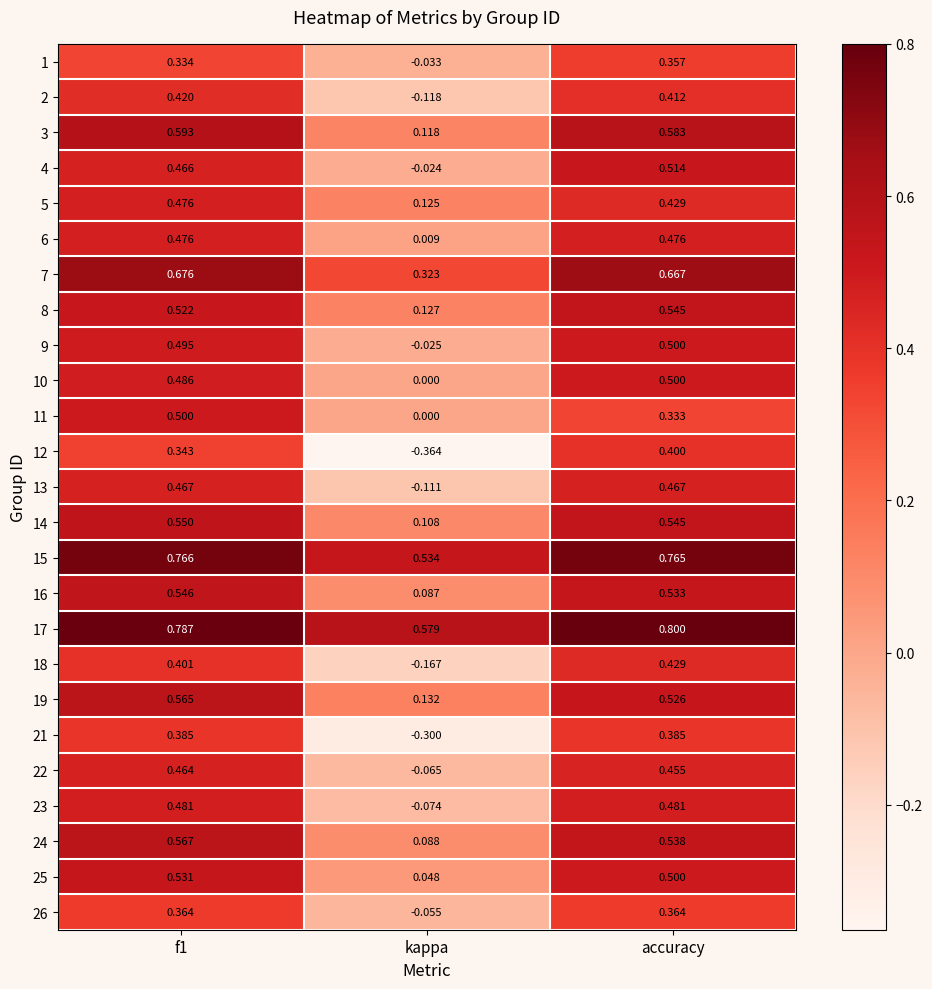

Where is 10 nearest to the value 0?

kappa